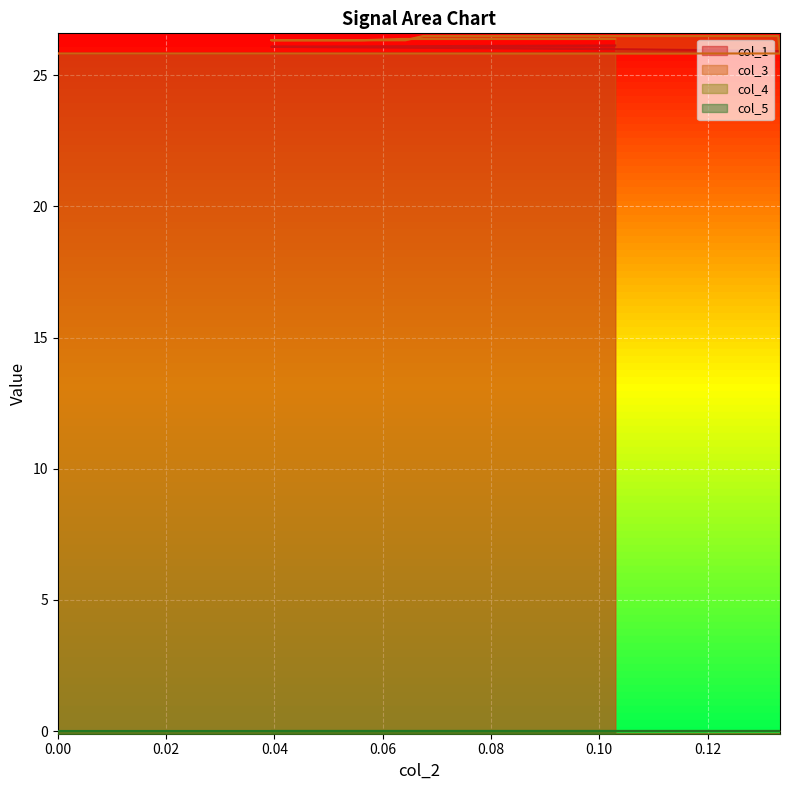

What is the greatest value displayed?

26.5